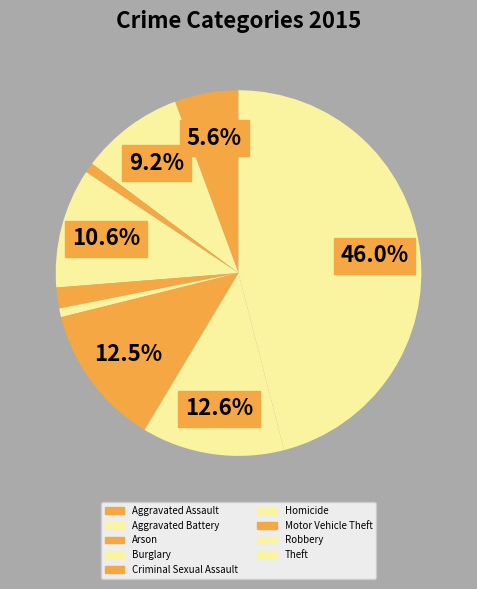

Which slice is the largest?

Theft